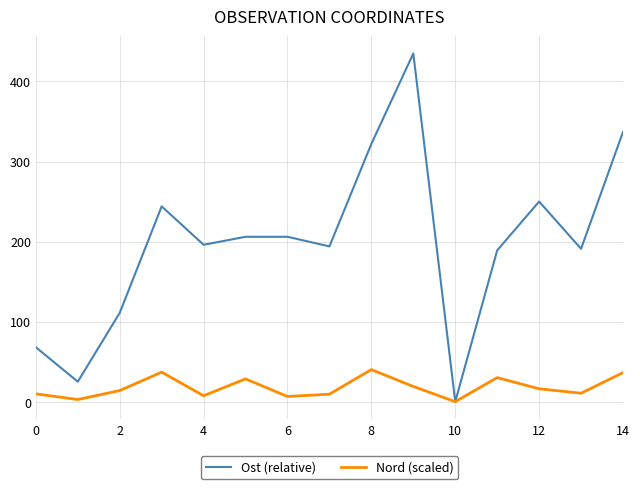

Rank the series by their average value, from highest to lowest.

Ost (relative), Nord (scaled)